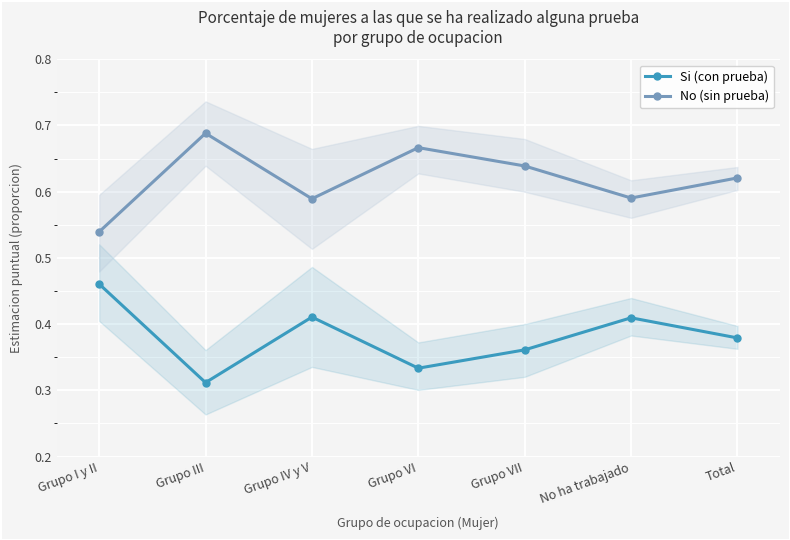

What is the maximum value for No (sin prueba)?

0.7